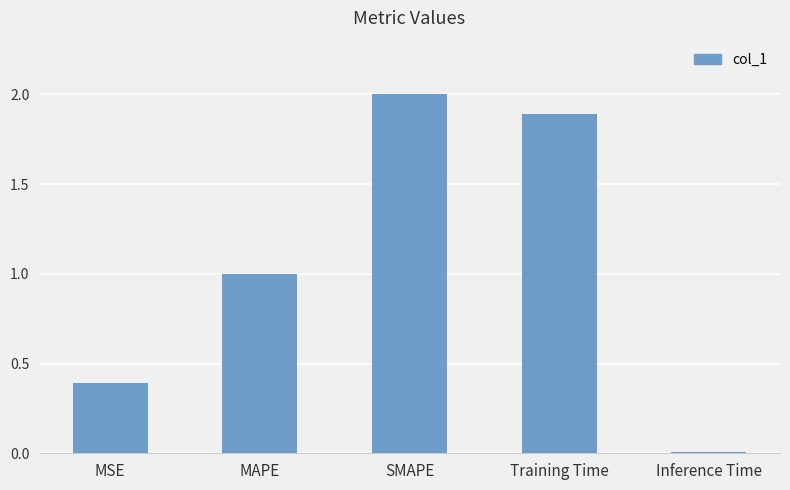

The chart shows a value of 0.1 at MSE. True or false?

False